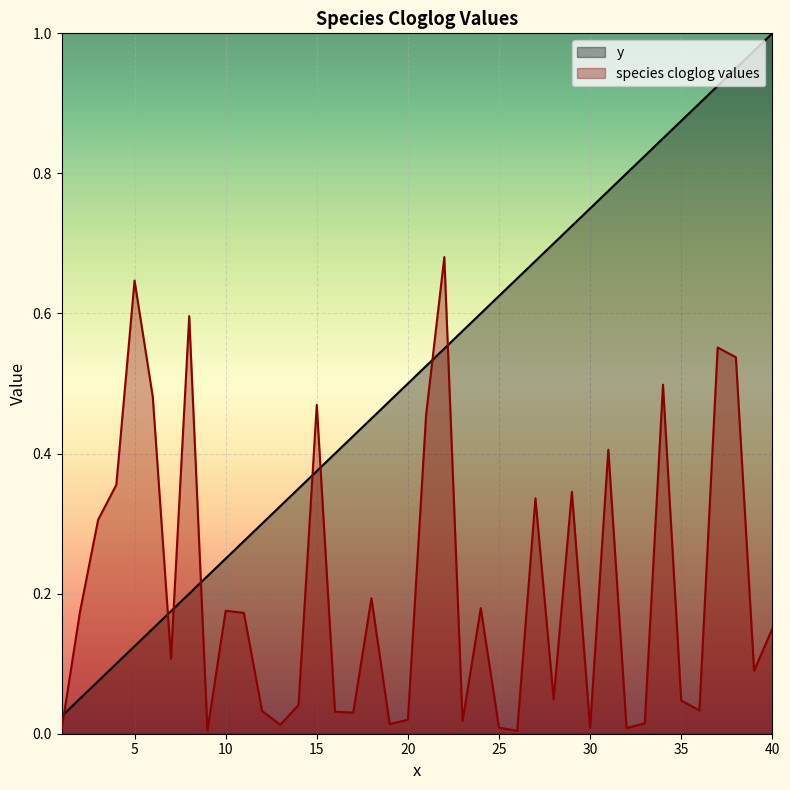

What is the value of the y point at the 15th from the left?

0.4